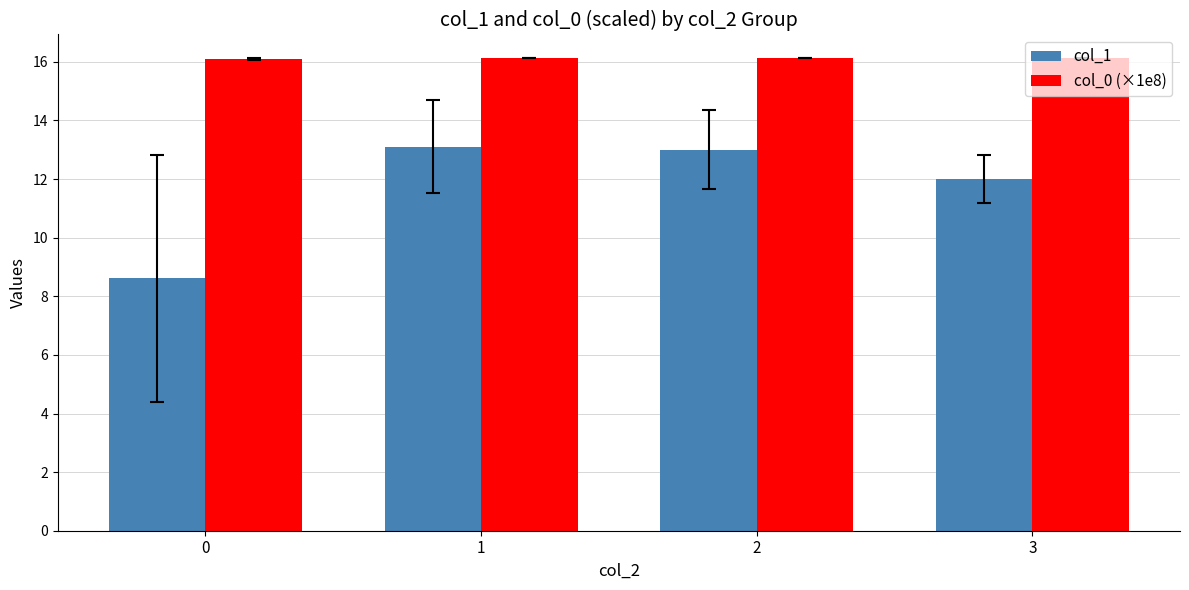

Rank the series at 0 from lowest to highest value.

col_1, col_0 (×1e8)